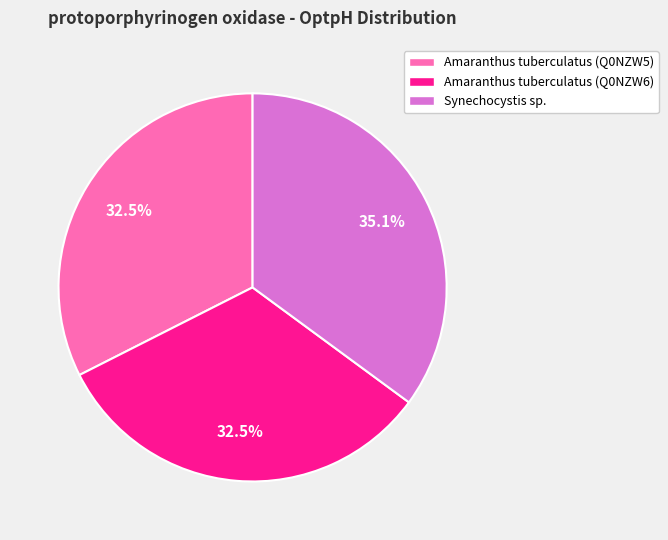

To the nearest percent, what is the average slice percentage?

33%